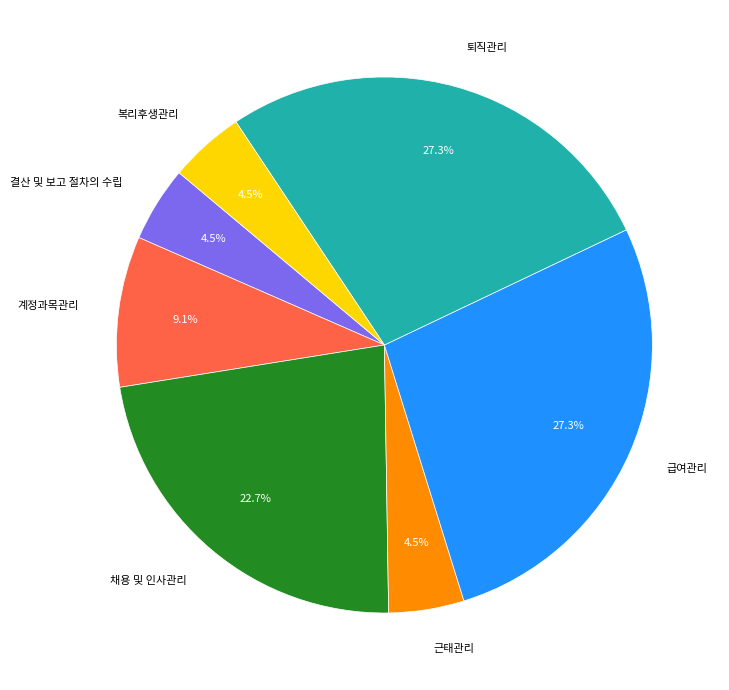

Is it true that 급여관리 is 27% of the pie?

True